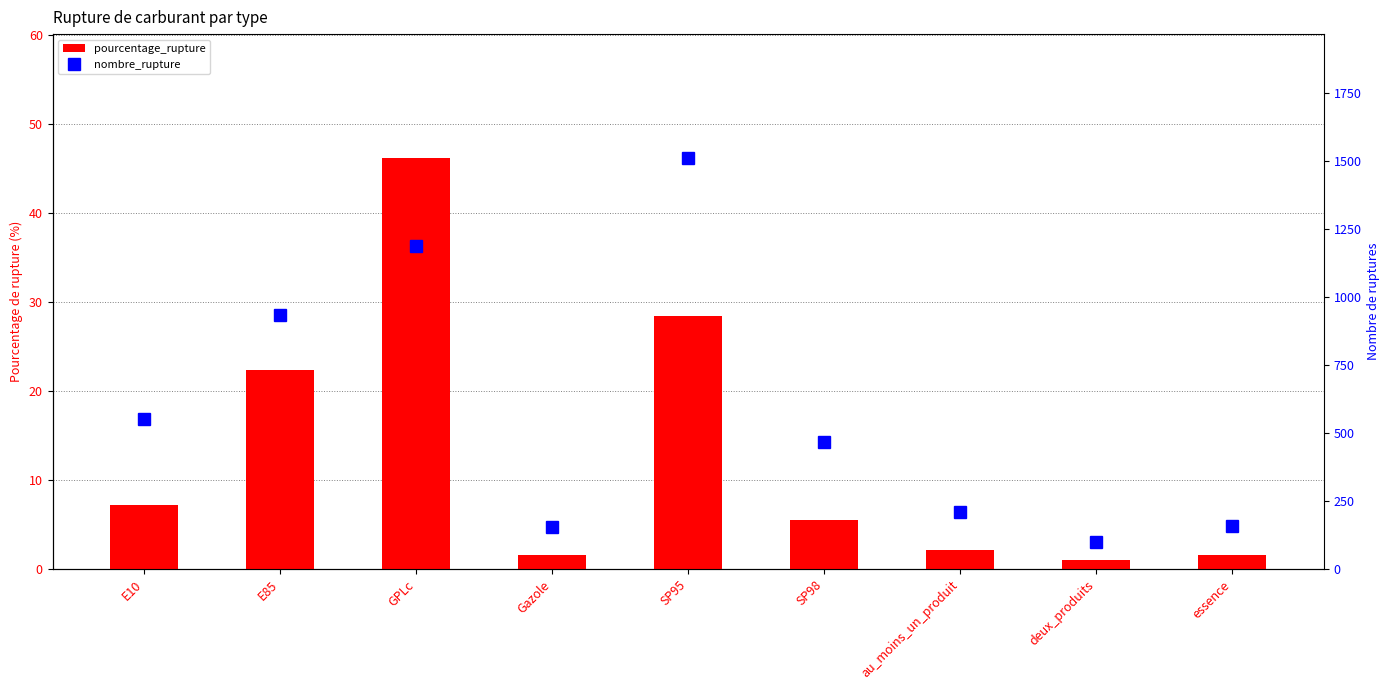

Is it true that nombre_rupture equals 607.4 at SP95?

False